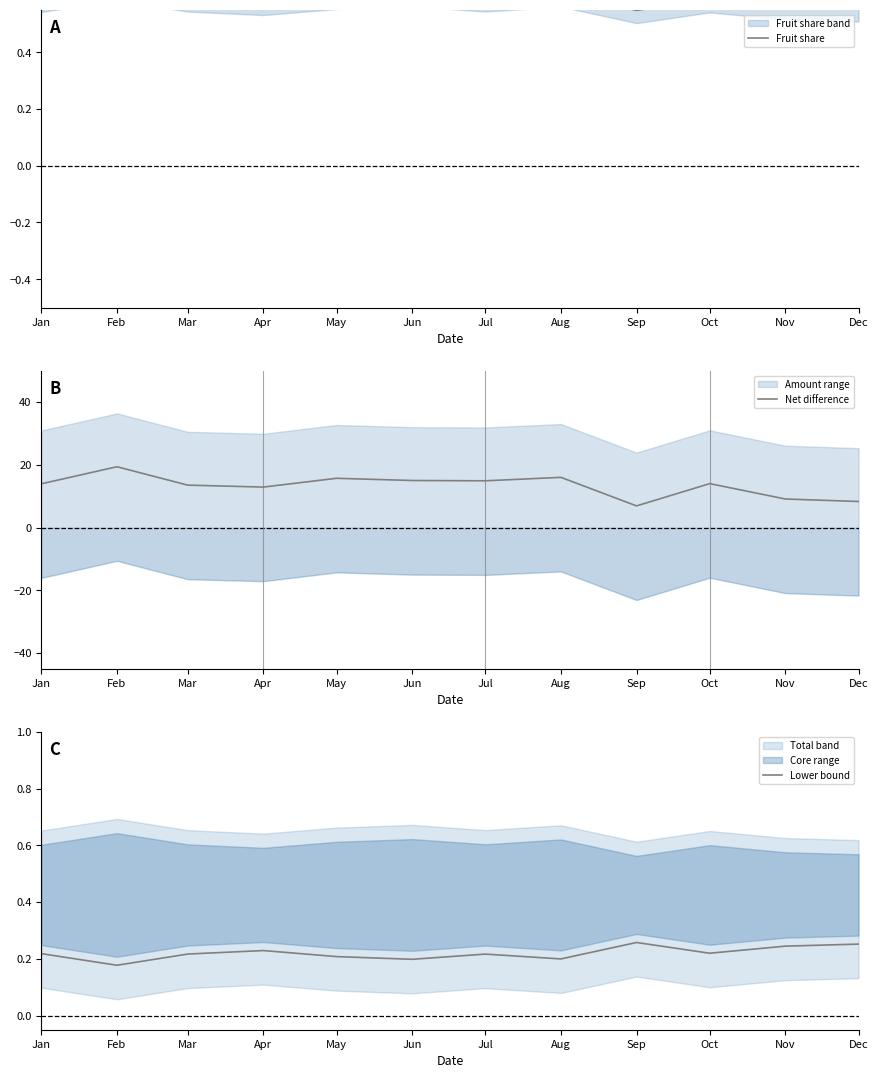

Rank the categories by Fruit share value from lowest to highest.

Sep, Dec, Nov, Apr, Oct, Jan, Mar, Jul, May, Aug, Jun, Feb